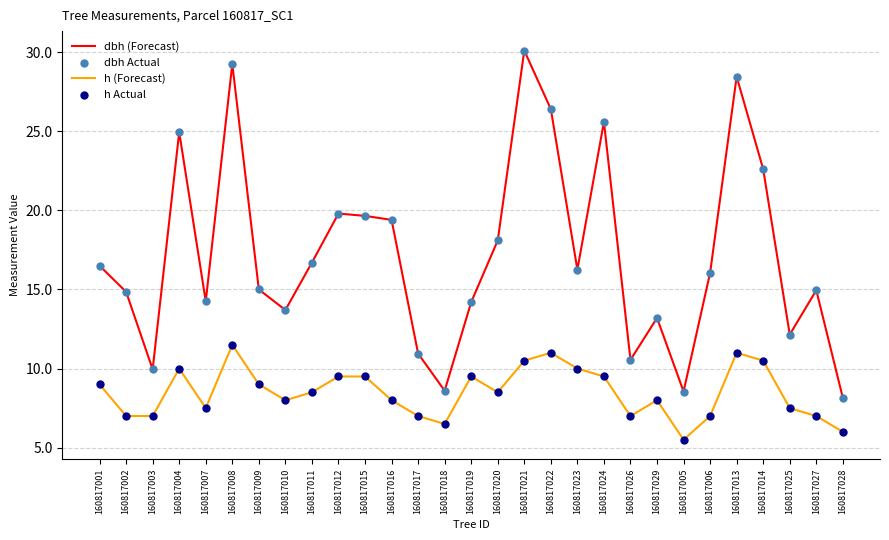

Which series changed the most between 160817010 and 160817022?

dbh (Forecast)